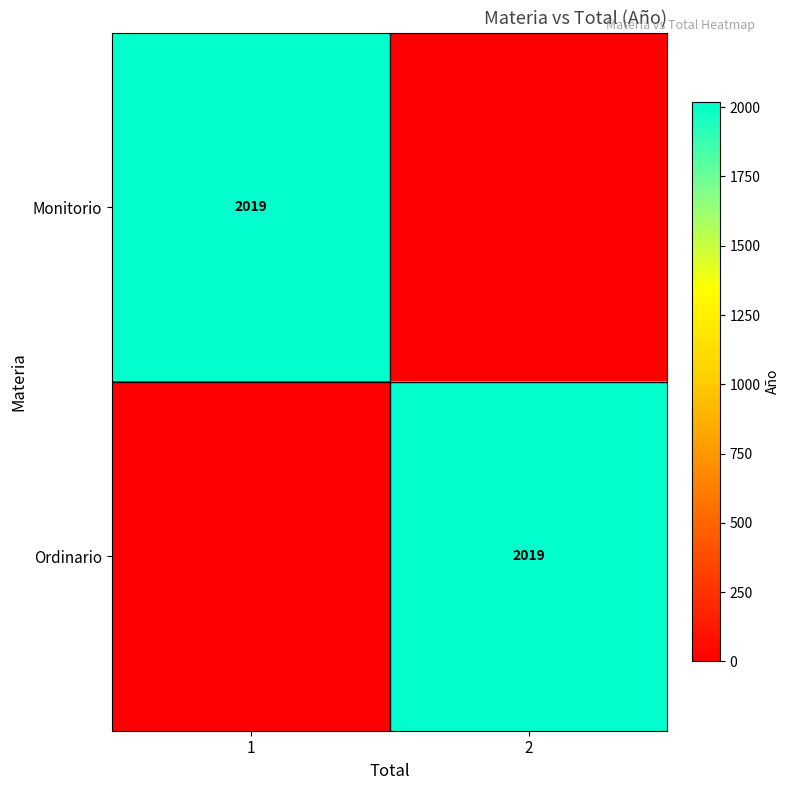

True or false: Ordinario has a value of 1050 at 2.

False